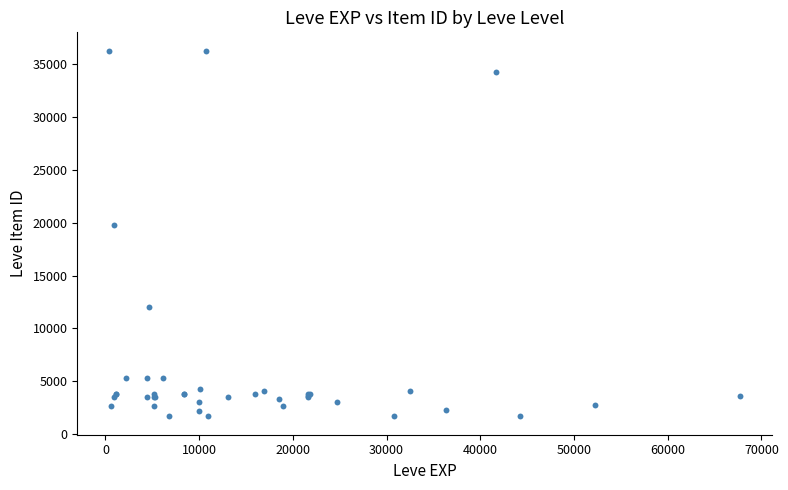

What Y value in the scatter plot is closest to 18967?

19744